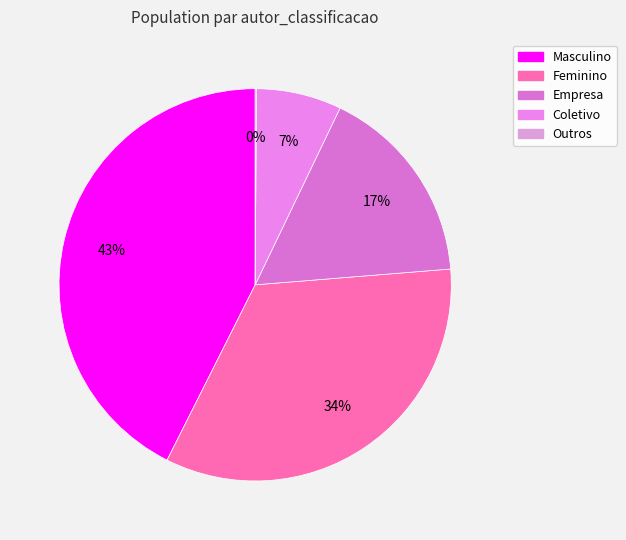

How many segments does this pie chart have?

5